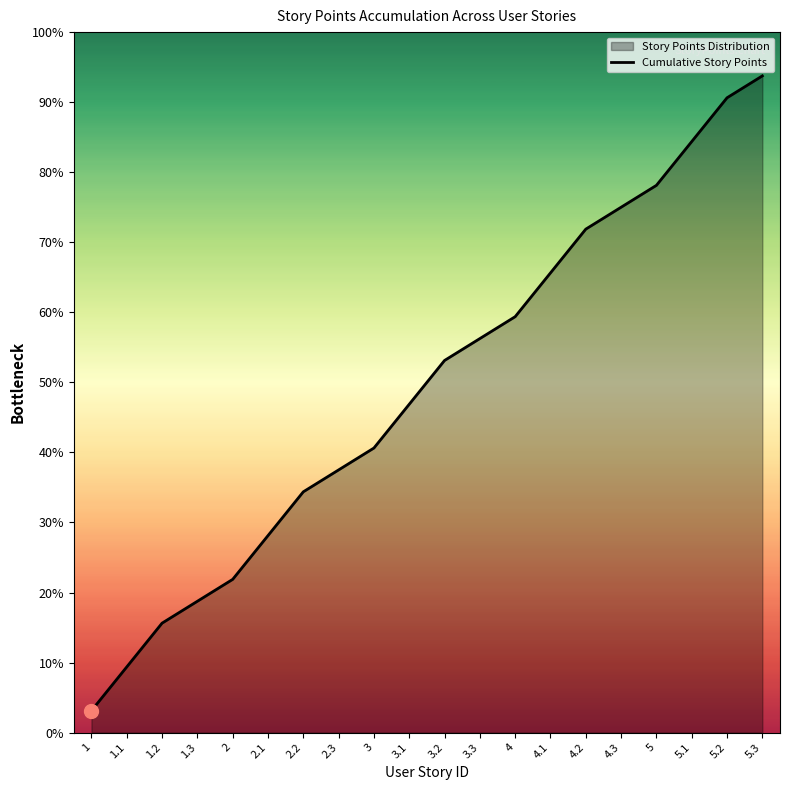

What is the label of the 8th point from the left?

2.3